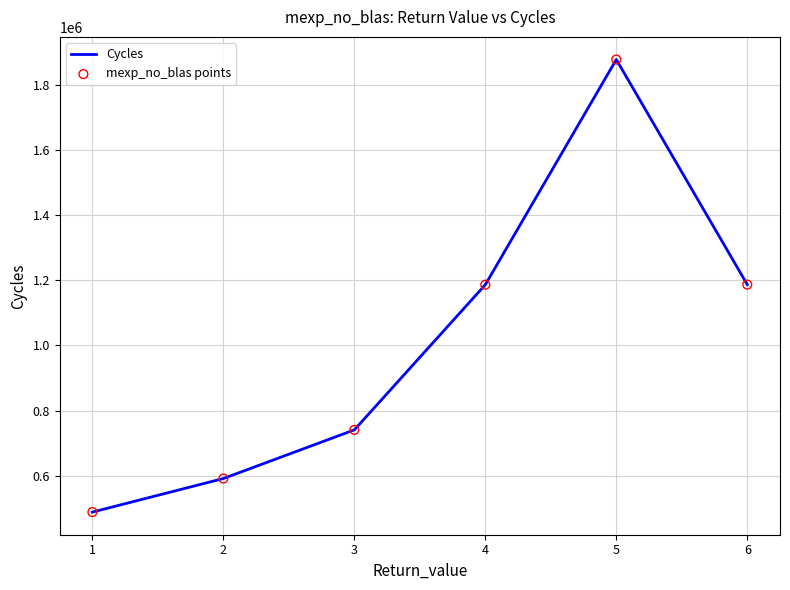

What is the ratio of the value at 1 to the value at 5?

0.3